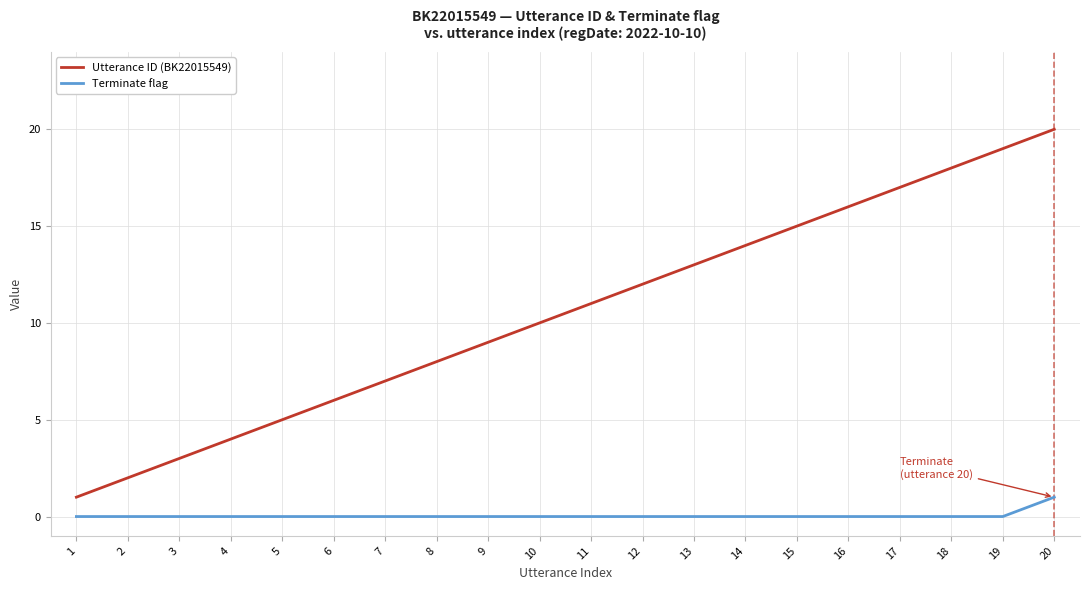

List the labels in order of Utterance ID (BK22015549) value, smallest first.

1, 2, 3, 4, 5, 6, 7, 8, 9, 10, 11, 12, 13, 14, 15, 16, 17, 18, 19, 20